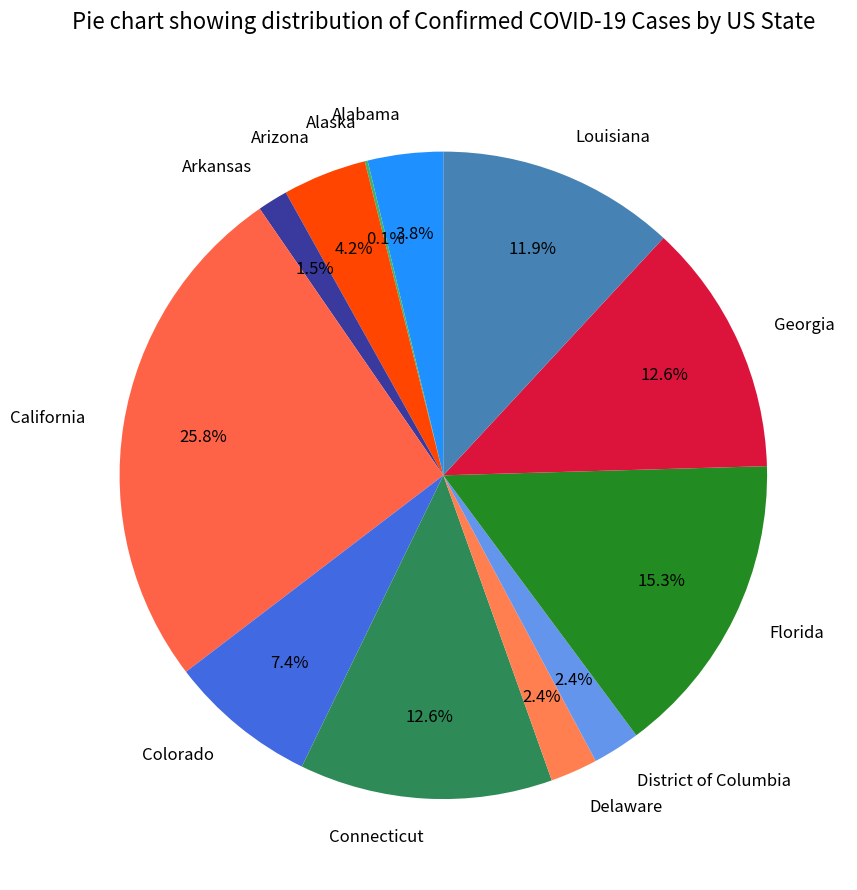

Between Arizona and Arkansas, which is larger?

Arizona